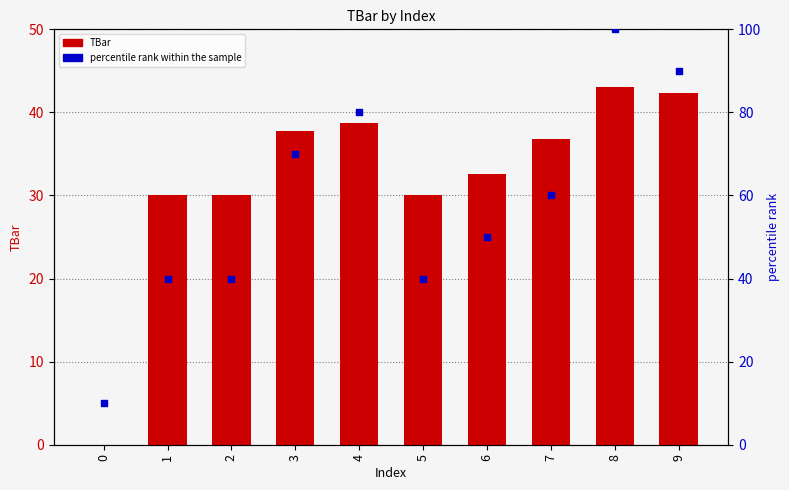

Which series has the largest total across all categories?

percentile rank within the sample